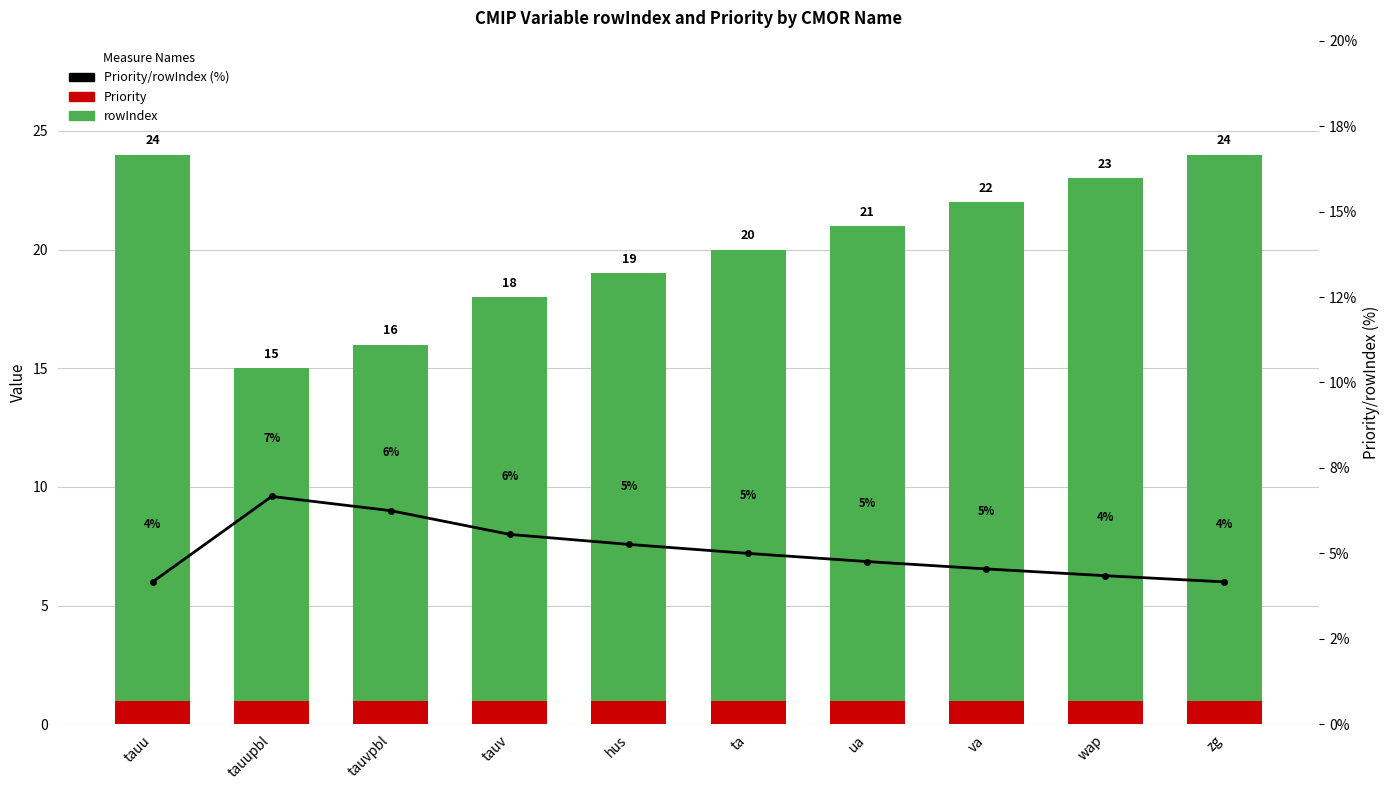

What is the greatest value displayed?

24.0